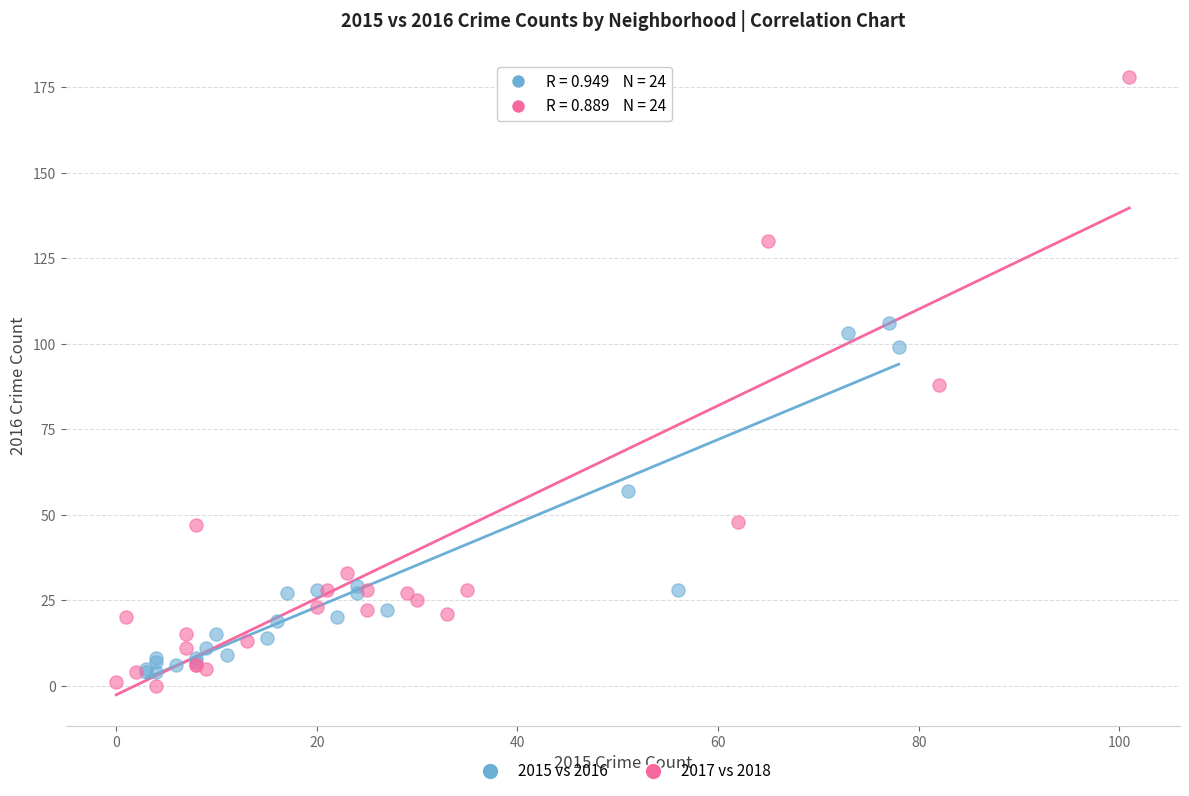

Which series contains the highest Y value?

2017 vs 2018